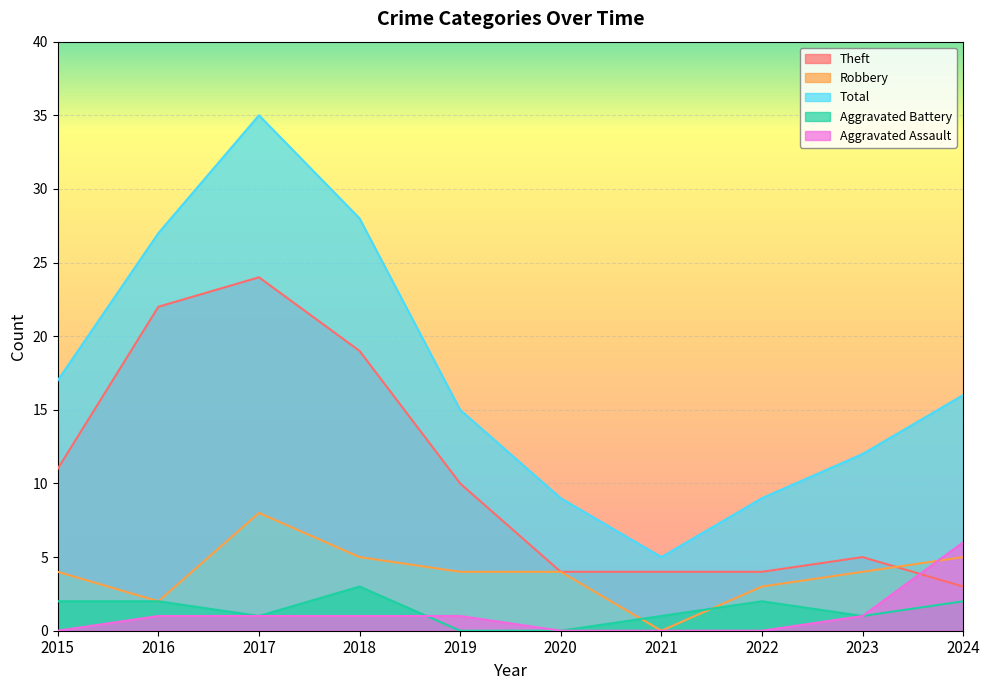

At which category is the sum across all series the highest?

2017